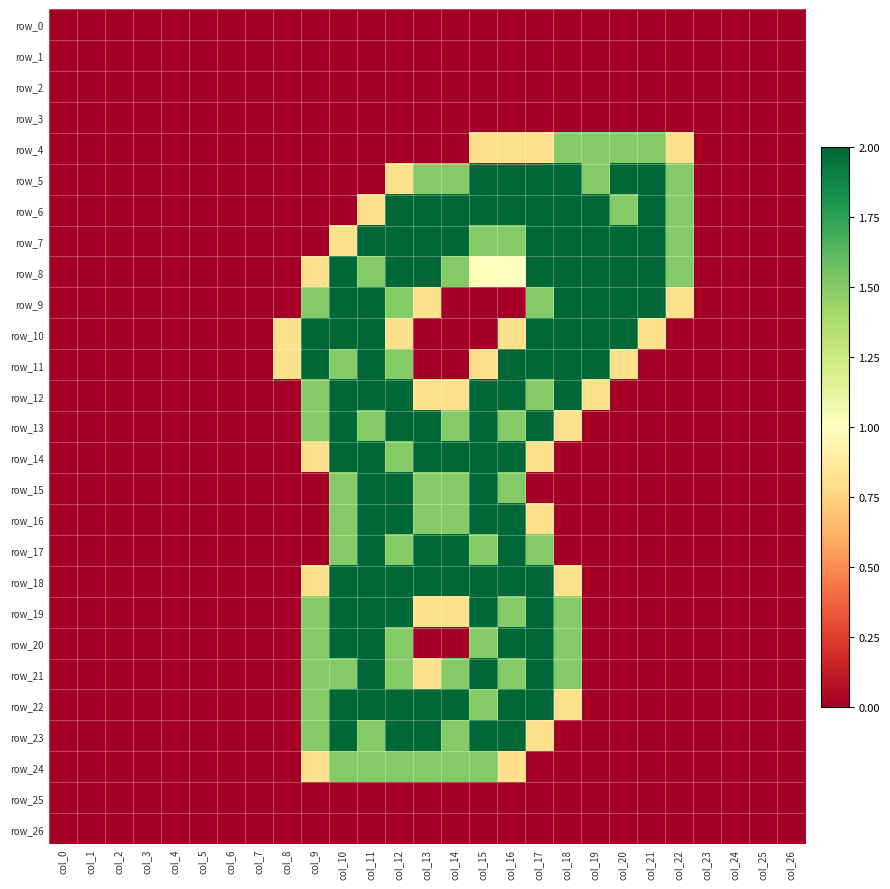

Reading left to right, what are all the values shown in this chart?

row_0: col_0=0.0	col_1=0.0	col_2=0.0	col_3=0.0	col_4=0.0	col_5=0.0	col_6=0.0	col_7=0.0	col_8=0.0	col_9=0.0	col_10=0.0	col_11=0.0	col_12=0.0	col_13=0.0	col_14=0.0	col_15=0.0	col_16=0.0	col_17=0.0	col_18=0.0	col_19=0.0	col_20=0.0	col_21=0.0	col_22=0.0	col_23=0.0	col_24=0.0	col_25=0.0	col_26=0.0
row_1: col_0=0.0	col_1=0.0	col_2=0.0	col_3=0.0	col_4=0.0	col_5=0.0	col_6=0.0	col_7=0.0	col_8=0.0	col_9=0.0	col_10=0.0	col_11=0.0	col_12=0.0	col_13=0.0	col_14=0.0	col_15=0.0	col_16=0.0	col_17=0.0	col_18=0.0	col_19=0.0	col_20=0.0	col_21=0.0	col_22=0.0	col_23=0.0	col_24=0.0	col_25=0.0	col_26=0.0
row_2: col_0=0.0	col_1=0.0	col_2=0.0	col_3=0.0	col_4=0.0	col_5=0.0	col_6=0.0	col_7=0.0	col_8=0.0	col_9=0.0	col_10=0.0	col_11=0.0	col_12=0.0	col_13=0.0	col_14=0.0	col_15=0.0	col_16=0.0	col_17=0.0	col_18=0.0	col_19=0.0	col_20=0.0	col_21=0.0	col_22=0.0	col_23=0.0	col_24=0.0	col_25=0.0	col_26=0.0
row_3: col_0=0.0	col_1=0.0	col_2=0.0	col_3=0.0	col_4=0.0	col_5=0.0	col_6=0.0	col_7=0.0	col_8=0.0	col_9=0.0	col_10=0.0	col_11=0.0	col_12=0.0	col_13=0.0	col_14=0.0	col_15=0.0	col_16=0.0	col_17=0.0	col_18=0.0	col_19=0.0	col_20=0.0	col_21=0.0	col_22=0.0	col_23=0.0	col_24=0.0	col_25=0.0	col_26=0.0
row_4: col_0=0.0	col_1=0.0	col_2=0.0	col_3=0.0	col_4=0.0	col_5=0.0	col_6=0.0	col_7=0.0	col_8=0.0	col_9=0.0	col_10=0.0	col_11=0.0	col_12=0.0	col_13=0.0	col_14=0.0	col_15=0.8	col_16=0.8	col_17=0.8	col_18=1.5	col_19=1.5	col_20=1.5	col_21=1.5	col_22=0.8	col_23=0.0	col_24=0.0	col_25=0.0	col_26=0.0
row_5: col_0=0.0	col_1=0.0	col_2=0.0	col_3=0.0	col_4=0.0	col_5=0.0	col_6=0.0	col_7=0.0	col_8=0.0	col_9=0.0	col_10=0.0	col_11=0.0	col_12=0.8	col_13=1.5	col_14=1.5	col_15=2.0	col_16=2.0	col_17=2.0	col_18=2.0	col_19=1.5	col_20=2.0	col_21=2.0	col_22=1.5	col_23=0.0	col_24=0.0	col_25=0.0	col_26=0.0
row_6: col_0=0.0	col_1=0.0	col_2=0.0	col_3=0.0	col_4=0.0	col_5=0.0	col_6=0.0	col_7=0.0	col_8=0.0	col_9=0.0	col_10=0.0	col_11=0.8	col_12=2.0	col_13=2.0	col_14=2.0	col_15=2.0	col_16=2.0	col_17=2.0	col_18=2.0	col_19=2.0	col_20=1.5	col_21=2.0	col_22=1.5	col_23=0.0	col_24=0.0	col_25=0.0	col_26=0.0
row_7: col_0=0.0	col_1=0.0	col_2=0.0	col_3=0.0	col_4=0.0	col_5=0.0	col_6=0.0	col_7=0.0	col_8=0.0	col_9=0.0	col_10=0.8	col_11=2.0	col_12=2.0	col_13=2.0	col_14=2.0	col_15=1.5	col_16=1.5	col_17=2.0	col_18=2.0	col_19=2.0	col_20=2.0	col_21=2.0	col_22=1.5	col_23=0.0	col_24=0.0	col_25=0.0	col_26=0.0
row_8: col_0=0.0	col_1=0.0	col_2=0.0	col_3=0.0	col_4=0.0	col_5=0.0	col_6=0.0	col_7=0.0	col_8=0.0	col_9=0.8	col_10=2.0	col_11=1.5	col_12=2.0	col_13=2.0	col_14=1.5	col_15=1.0	col_16=1.0	col_17=2.0	col_18=2.0	col_19=2.0	col_20=2.0	col_21=2.0	col_22=1.5	col_23=0.0	col_24=0.0	col_25=0.0	col_26=0.0
row_9: col_0=0.0	col_1=0.0	col_2=0.0	col_3=0.0	col_4=0.0	col_5=0.0	col_6=0.0	col_7=0.0	col_8=0.0	col_9=1.5	col_10=2.0	col_11=2.0	col_12=1.5	col_13=0.8	col_14=0.0	col_15=0.0	col_16=0.0	col_17=1.5	col_18=2.0	col_19=2.0	col_20=2.0	col_21=2.0	col_22=0.8	col_23=0.0	col_24=0.0	col_25=0.0	col_26=0.0
row_10: col_0=0.0	col_1=0.0	col_2=0.0	col_3=0.0	col_4=0.0	col_5=0.0	col_6=0.0	col_7=0.0	col_8=0.8	col_9=2.0	col_10=2.0	col_11=2.0	col_12=0.8	col_13=0.0	col_14=0.0	col_15=0.0	col_16=0.8	col_17=2.0	col_18=2.0	col_19=2.0	col_20=2.0	col_21=0.8	col_22=0.0	col_23=0.0	col_24=0.0	col_25=0.0	col_26=0.0
row_11: col_0=0.0	col_1=0.0	col_2=0.0	col_3=0.0	col_4=0.0	col_5=0.0	col_6=0.0	col_7=0.0	col_8=0.8	col_9=2.0	col_10=1.5	col_11=2.0	col_12=1.5	col_13=0.0	col_14=0.0	col_15=0.8	col_16=2.0	col_17=2.0	col_18=2.0	col_19=2.0	col_20=0.8	col_21=0.0	col_22=0.0	col_23=0.0	col_24=0.0	col_25=0.0	col_26=0.0
row_12: col_0=0.0	col_1=0.0	col_2=0.0	col_3=0.0	col_4=0.0	col_5=0.0	col_6=0.0	col_7=0.0	col_8=0.0	col_9=1.5	col_10=2.0	col_11=2.0	col_12=2.0	col_13=0.8	col_14=0.8	col_15=2.0	col_16=2.0	col_17=1.5	col_18=2.0	col_19=0.8	col_20=0.0	col_21=0.0	col_22=0.0	col_23=0.0	col_24=0.0	col_25=0.0	col_26=0.0
row_13: col_0=0.0	col_1=0.0	col_2=0.0	col_3=0.0	col_4=0.0	col_5=0.0	col_6=0.0	col_7=0.0	col_8=0.0	col_9=1.5	col_10=2.0	col_11=1.5	col_12=2.0	col_13=2.0	col_14=1.5	col_15=2.0	col_16=1.5	col_17=2.0	col_18=0.8	col_19=0.0	col_20=0.0	col_21=0.0	col_22=0.0	col_23=0.0	col_24=0.0	col_25=0.0	col_26=0.0
row_14: col_0=0.0	col_1=0.0	col_2=0.0	col_3=0.0	col_4=0.0	col_5=0.0	col_6=0.0	col_7=0.0	col_8=0.0	col_9=0.8	col_10=2.0	col_11=2.0	col_12=1.5	col_13=2.0	col_14=2.0	col_15=2.0	col_16=2.0	col_17=0.8	col_18=0.0	col_19=0.0	col_20=0.0	col_21=0.0	col_22=0.0	col_23=0.0	col_24=0.0	col_25=0.0	col_26=0.0
row_15: col_0=0.0	col_1=0.0	col_2=0.0	col_3=0.0	col_4=0.0	col_5=0.0	col_6=0.0	col_7=0.0	col_8=0.0	col_9=0.0	col_10=1.5	col_11=2.0	col_12=2.0	col_13=1.5	col_14=1.5	col_15=2.0	col_16=1.5	col_17=0.0	col_18=0.0	col_19=0.0	col_20=0.0	col_21=0.0	col_22=0.0	col_23=0.0	col_24=0.0	col_25=0.0	col_26=0.0
row_16: col_0=0.0	col_1=0.0	col_2=0.0	col_3=0.0	col_4=0.0	col_5=0.0	col_6=0.0	col_7=0.0	col_8=0.0	col_9=0.0	col_10=1.5	col_11=2.0	col_12=2.0	col_13=1.5	col_14=1.5	col_15=2.0	col_16=2.0	col_17=0.8	col_18=0.0	col_19=0.0	col_20=0.0	col_21=0.0	col_22=0.0	col_23=0.0	col_24=0.0	col_25=0.0	col_26=0.0
row_17: col_0=0.0	col_1=0.0	col_2=0.0	col_3=0.0	col_4=0.0	col_5=0.0	col_6=0.0	col_7=0.0	col_8=0.0	col_9=0.0	col_10=1.5	col_11=2.0	col_12=1.5	col_13=2.0	col_14=2.0	col_15=1.5	col_16=2.0	col_17=1.5	col_18=0.0	col_19=0.0	col_20=0.0	col_21=0.0	col_22=0.0	col_23=0.0	col_24=0.0	col_25=0.0	col_26=0.0
row_18: col_0=0.0	col_1=0.0	col_2=0.0	col_3=0.0	col_4=0.0	col_5=0.0	col_6=0.0	col_7=0.0	col_8=0.0	col_9=0.8	col_10=2.0	col_11=2.0	col_12=2.0	col_13=2.0	col_14=2.0	col_15=2.0	col_16=2.0	col_17=2.0	col_18=0.8	col_19=0.0	col_20=0.0	col_21=0.0	col_22=0.0	col_23=0.0	col_24=0.0	col_25=0.0	col_26=0.0
row_19: col_0=0.0	col_1=0.0	col_2=0.0	col_3=0.0	col_4=0.0	col_5=0.0	col_6=0.0	col_7=0.0	col_8=0.0	col_9=1.5	col_10=2.0	col_11=2.0	col_12=2.0	col_13=0.8	col_14=0.8	col_15=2.0	col_16=1.5	col_17=2.0	col_18=1.5	col_19=0.0	col_20=0.0	col_21=0.0	col_22=0.0	col_23=0.0	col_24=0.0	col_25=0.0	col_26=0.0
row_20: col_0=0.0	col_1=0.0	col_2=0.0	col_3=0.0	col_4=0.0	col_5=0.0	col_6=0.0	col_7=0.0	col_8=0.0	col_9=1.5	col_10=2.0	col_11=2.0	col_12=1.5	col_13=0.0	col_14=0.0	col_15=1.5	col_16=2.0	col_17=2.0	col_18=1.5	col_19=0.0	col_20=0.0	col_21=0.0	col_22=0.0	col_23=0.0	col_24=0.0	col_25=0.0	col_26=0.0
row_21: col_0=0.0	col_1=0.0	col_2=0.0	col_3=0.0	col_4=0.0	col_5=0.0	col_6=0.0	col_7=0.0	col_8=0.0	col_9=1.5	col_10=1.5	col_11=2.0	col_12=1.5	col_13=0.8	col_14=1.5	col_15=2.0	col_16=1.5	col_17=2.0	col_18=1.5	col_19=0.0	col_20=0.0	col_21=0.0	col_22=0.0	col_23=0.0	col_24=0.0	col_25=0.0	col_26=0.0
row_22: col_0=0.0	col_1=0.0	col_2=0.0	col_3=0.0	col_4=0.0	col_5=0.0	col_6=0.0	col_7=0.0	col_8=0.0	col_9=1.5	col_10=2.0	col_11=2.0	col_12=2.0	col_13=2.0	col_14=2.0	col_15=1.5	col_16=2.0	col_17=2.0	col_18=0.8	col_19=0.0	col_20=0.0	col_21=0.0	col_22=0.0	col_23=0.0	col_24=0.0	col_25=0.0	col_26=0.0
row_23: col_0=0.0	col_1=0.0	col_2=0.0	col_3=0.0	col_4=0.0	col_5=0.0	col_6=0.0	col_7=0.0	col_8=0.0	col_9=1.5	col_10=2.0	col_11=1.5	col_12=2.0	col_13=2.0	col_14=1.5	col_15=2.0	col_16=2.0	col_17=0.8	col_18=0.0	col_19=0.0	col_20=0.0	col_21=0.0	col_22=0.0	col_23=0.0	col_24=0.0	col_25=0.0	col_26=0.0
row_24: col_0=0.0	col_1=0.0	col_2=0.0	col_3=0.0	col_4=0.0	col_5=0.0	col_6=0.0	col_7=0.0	col_8=0.0	col_9=0.8	col_10=1.5	col_11=1.5	col_12=1.5	col_13=1.5	col_14=1.5	col_15=1.5	col_16=0.8	col_17=0.0	col_18=0.0	col_19=0.0	col_20=0.0	col_21=0.0	col_22=0.0	col_23=0.0	col_24=0.0	col_25=0.0	col_26=0.0
row_25: col_0=0.0	col_1=0.0	col_2=0.0	col_3=0.0	col_4=0.0	col_5=0.0	col_6=0.0	col_7=0.0	col_8=0.0	col_9=0.0	col_10=0.0	col_11=0.0	col_12=0.0	col_13=0.0	col_14=0.0	col_15=0.0	col_16=0.0	col_17=0.0	col_18=0.0	col_19=0.0	col_20=0.0	col_21=0.0	col_22=0.0	col_23=0.0	col_24=0.0	col_25=0.0	col_26=0.0
row_26: col_0=0.0	col_1=0.0	col_2=0.0	col_3=0.0	col_4=0.0	col_5=0.0	col_6=0.0	col_7=0.0	col_8=0.0	col_9=0.0	col_10=0.0	col_11=0.0	col_12=0.0	col_13=0.0	col_14=0.0	col_15=0.0	col_16=0.0	col_17=0.0	col_18=0.0	col_19=0.0	col_20=0.0	col_21=0.0	col_22=0.0	col_23=0.0	col_24=0.0	col_25=0.0	col_26=0.0